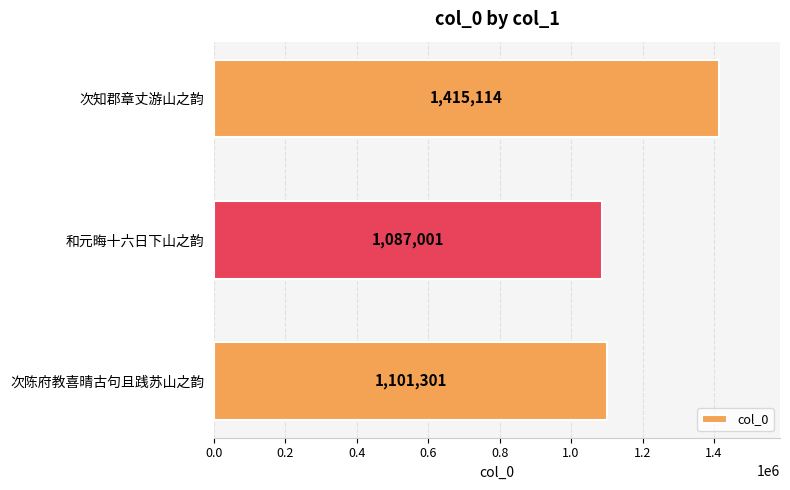

What is the minimum value shown in the chart?

1087001